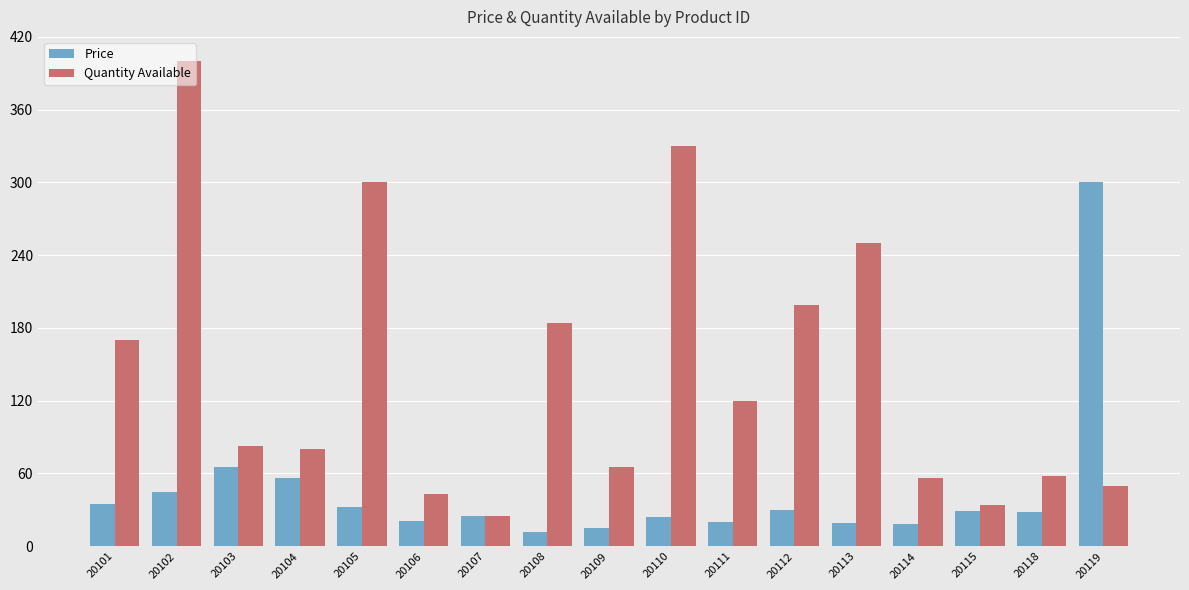

Which series changed the most between 20111 and 20115?

Quantity Available